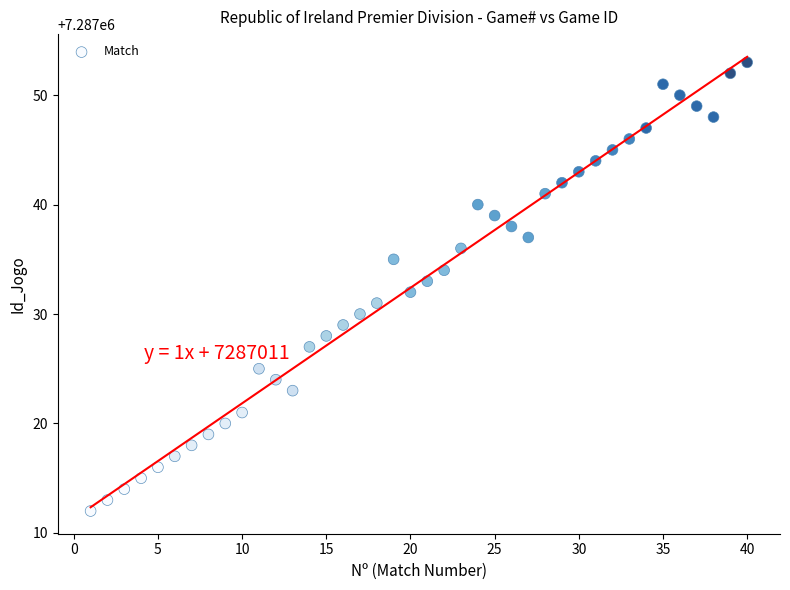

What is the range of Y values (max minus min)?

41